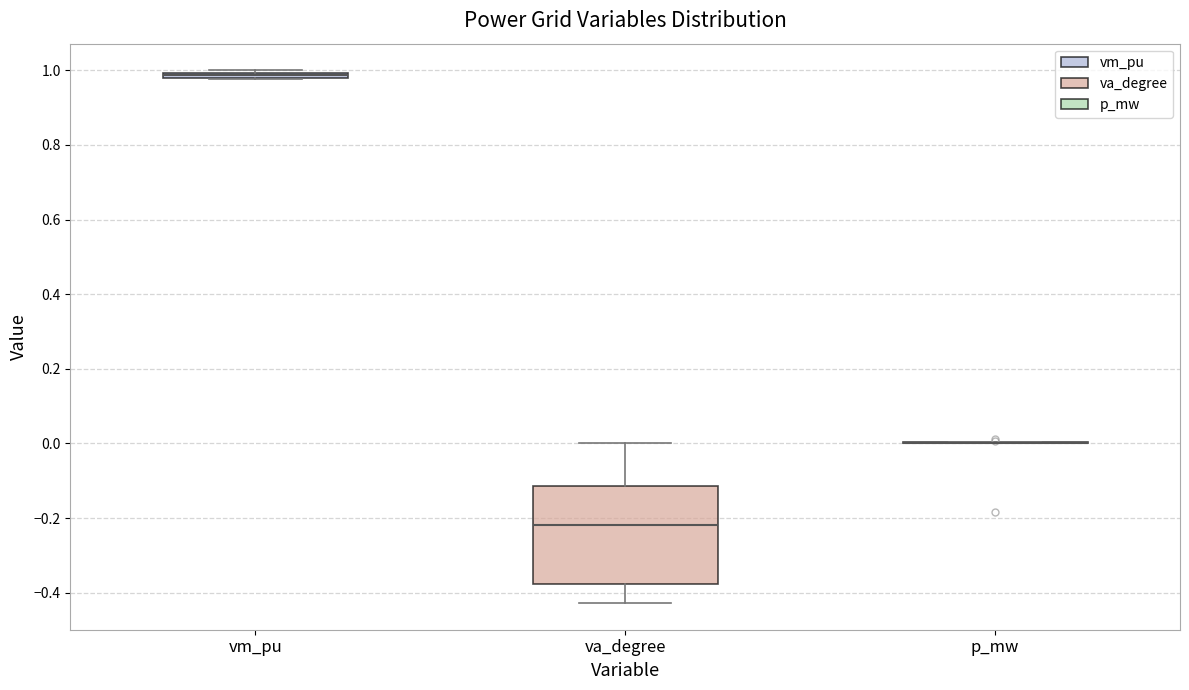

Comparing the boxes themselves (not the whiskers), which one is the tallest?

va_degree